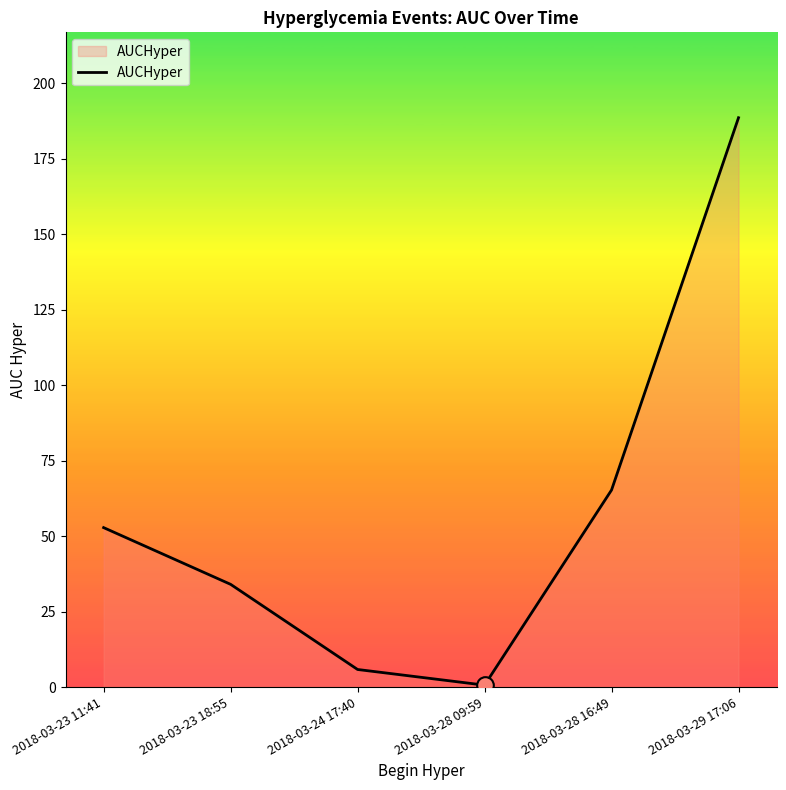

What is the maximum value shown in the chart?

188.6